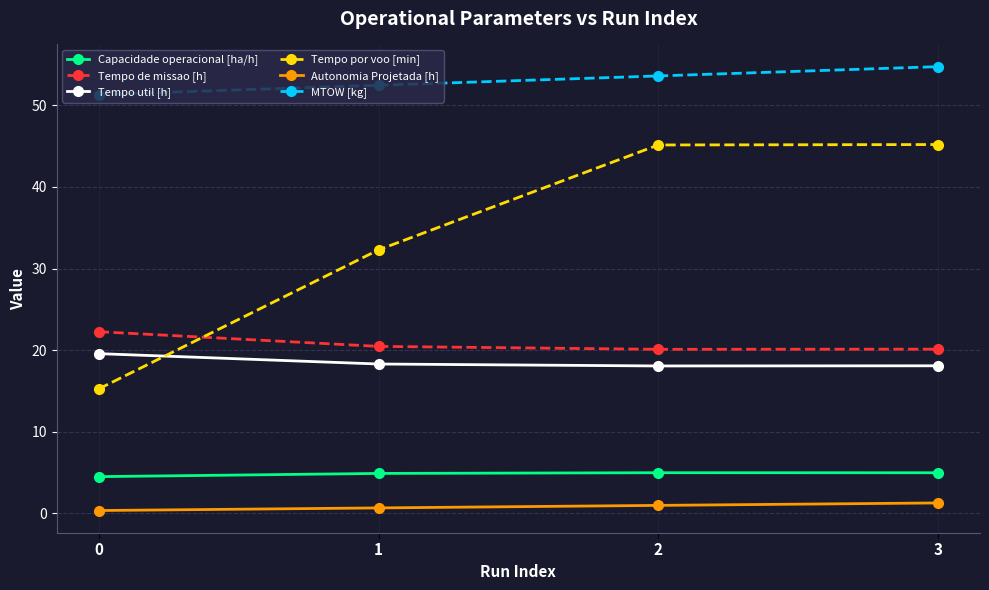

How many data points does each series have?

4